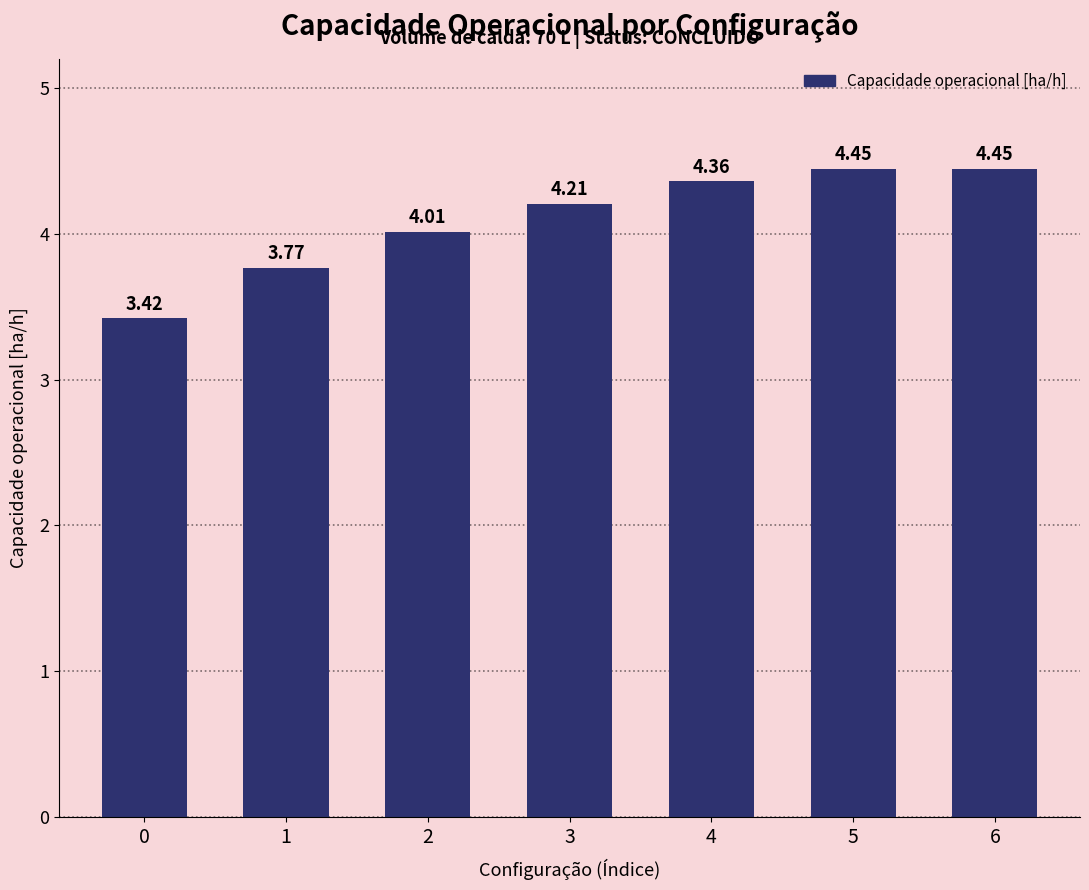

What is the difference between the maximum and second lowest values?

0.7